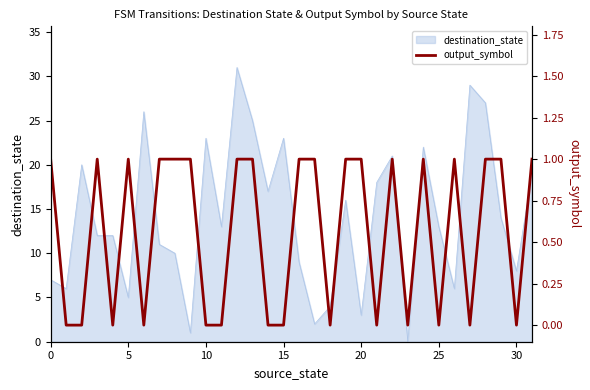

The value of destination_state at 30 is 8. True or false?

True